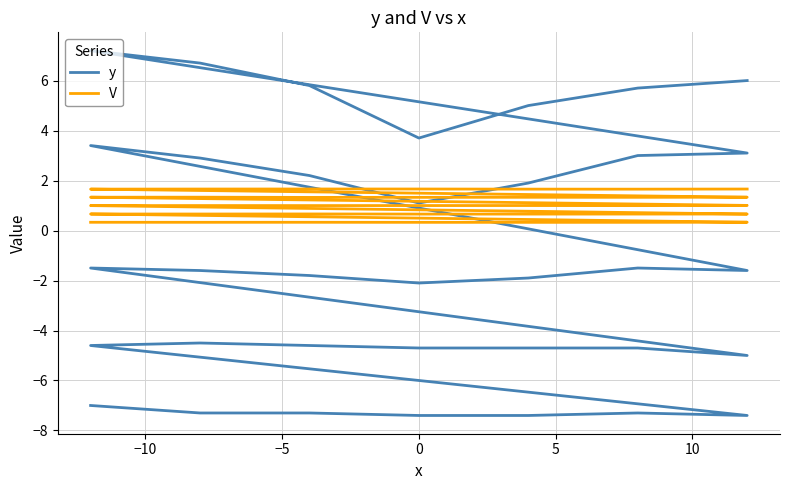

Which series has the widest spread of values?

y